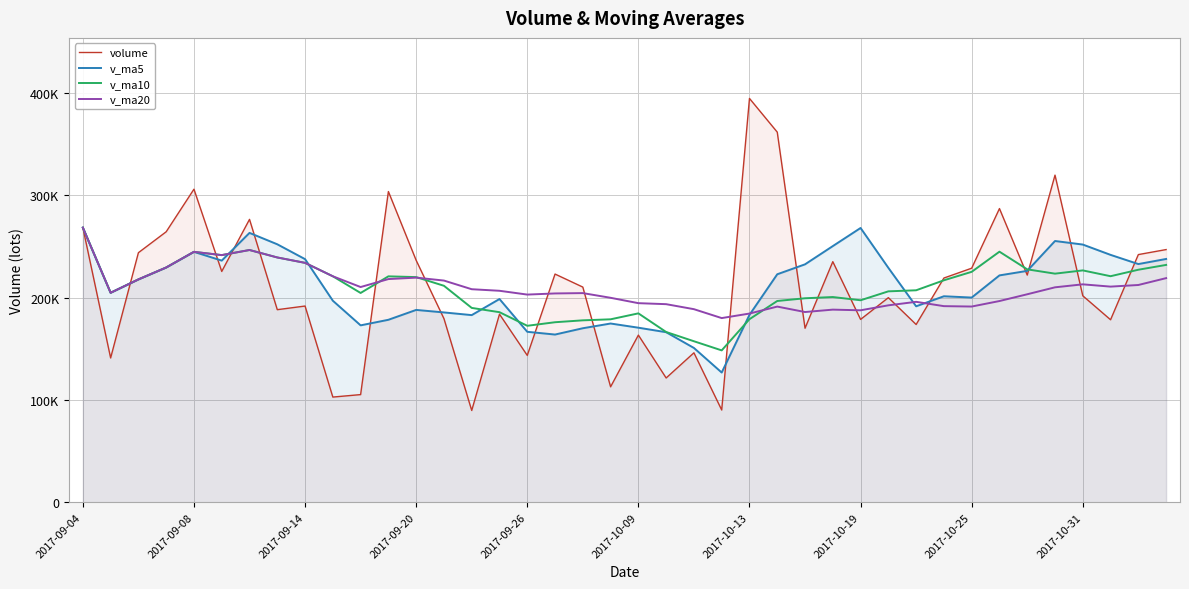

Is it true that v_ma10 equals 92263.7 at 2017-10-31?

False